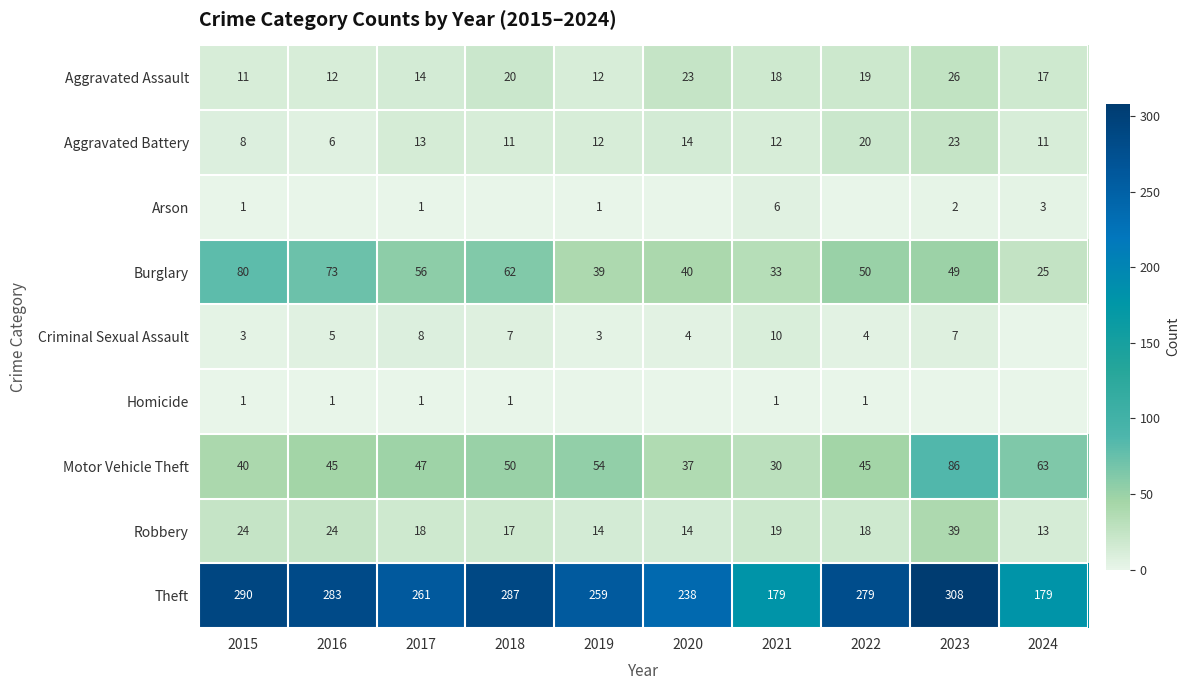

What is the total value across all series at 2022?

436